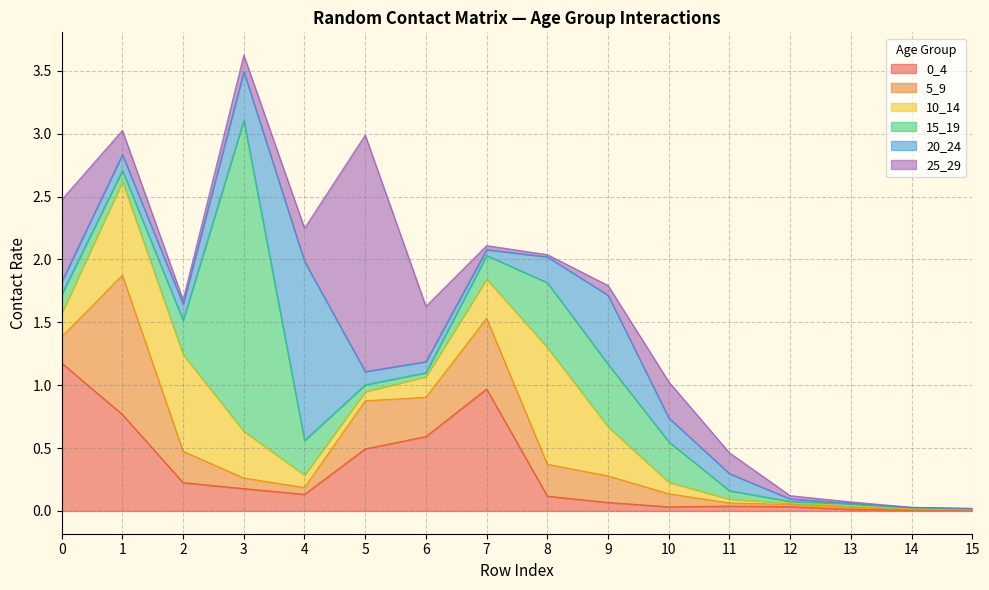

What is the value of the 0_4 point at the 9th from the left?

0.1